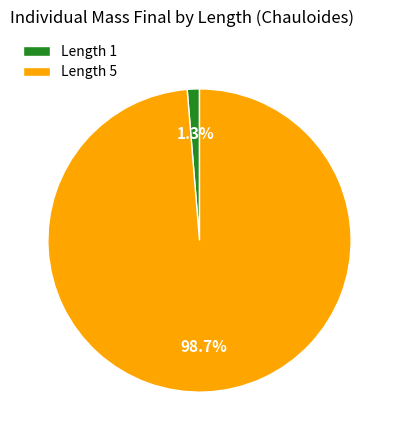

What is the largest slice in the pie chart?

Length 5